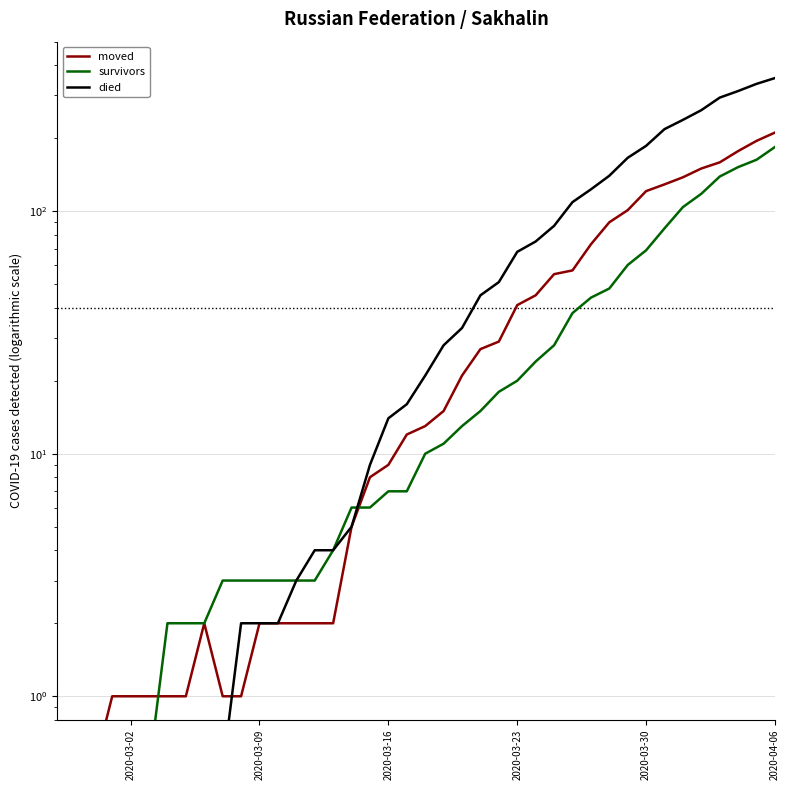

How many values in the moved series exceed 13?

19